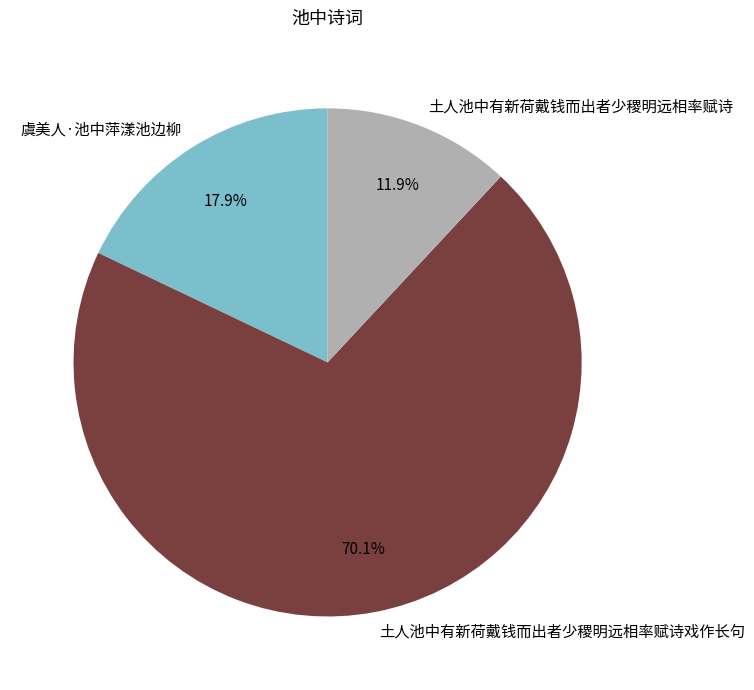

Count the number of slices in the pie.

3